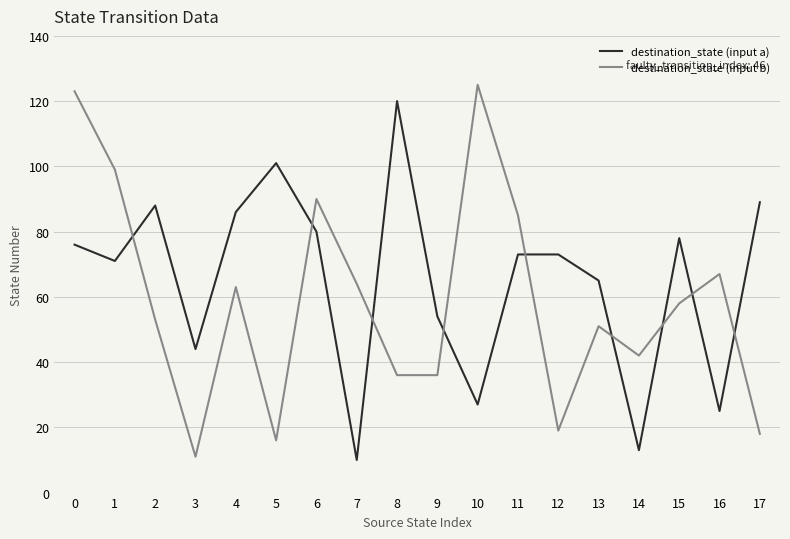

True or false: destination_state (input b) has a value of 51 at 13.

True